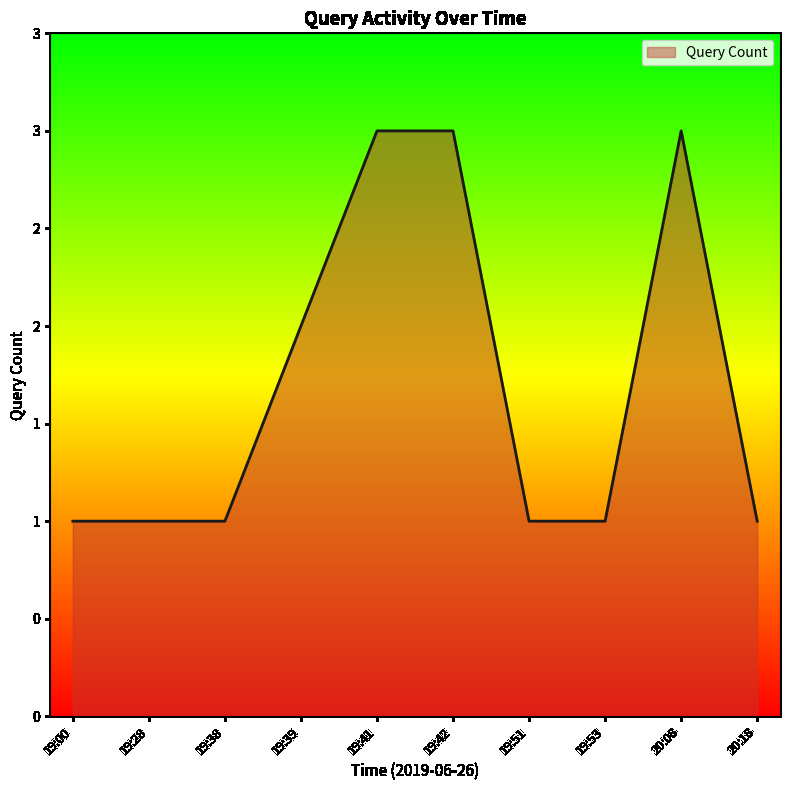

Does the chart display data point markers on the line(s)?

No